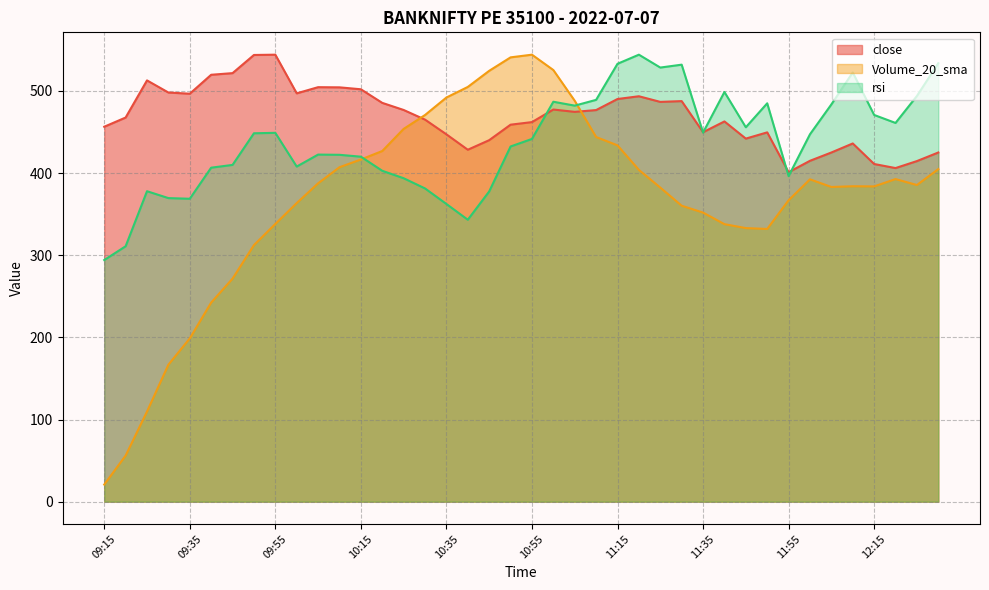

Where does the Volume_20_sma series first go above 385?

10:05